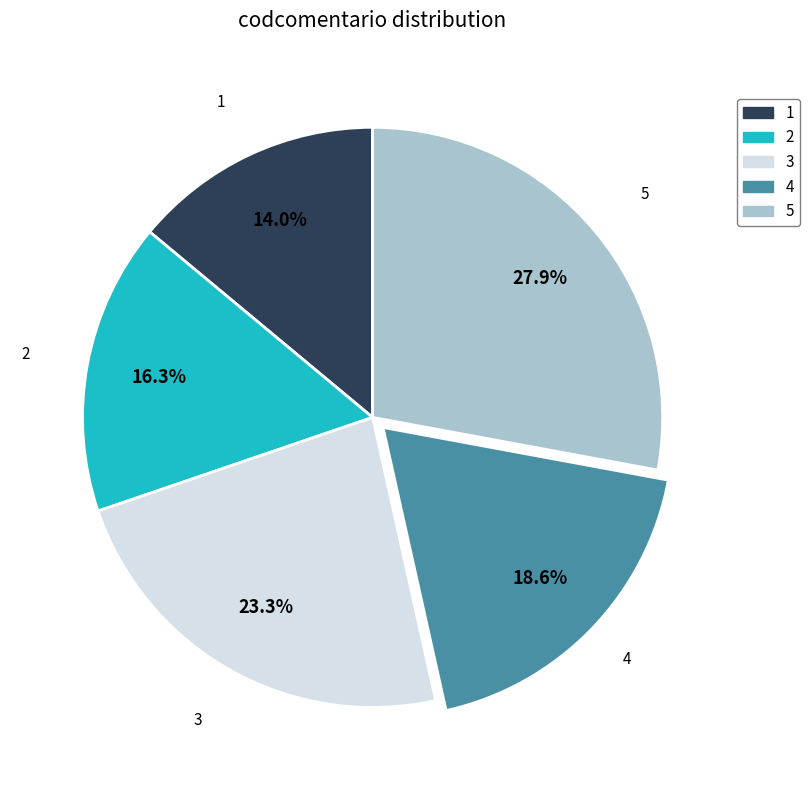

Rank the categories by value from lowest to highest.

1, 2, 4, 3, 5